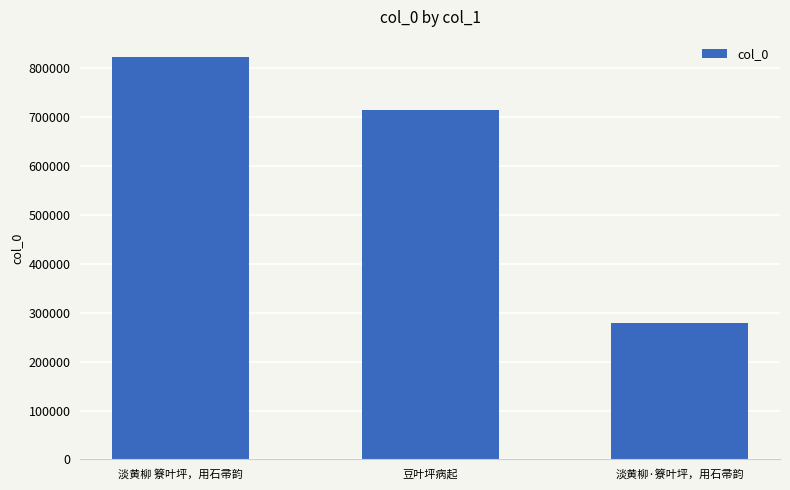

What is the change in value from 淡黄柳 簝叶坪，用石帚韵 to 淡黄柳·簝叶坪，用石帚韵?

-543230